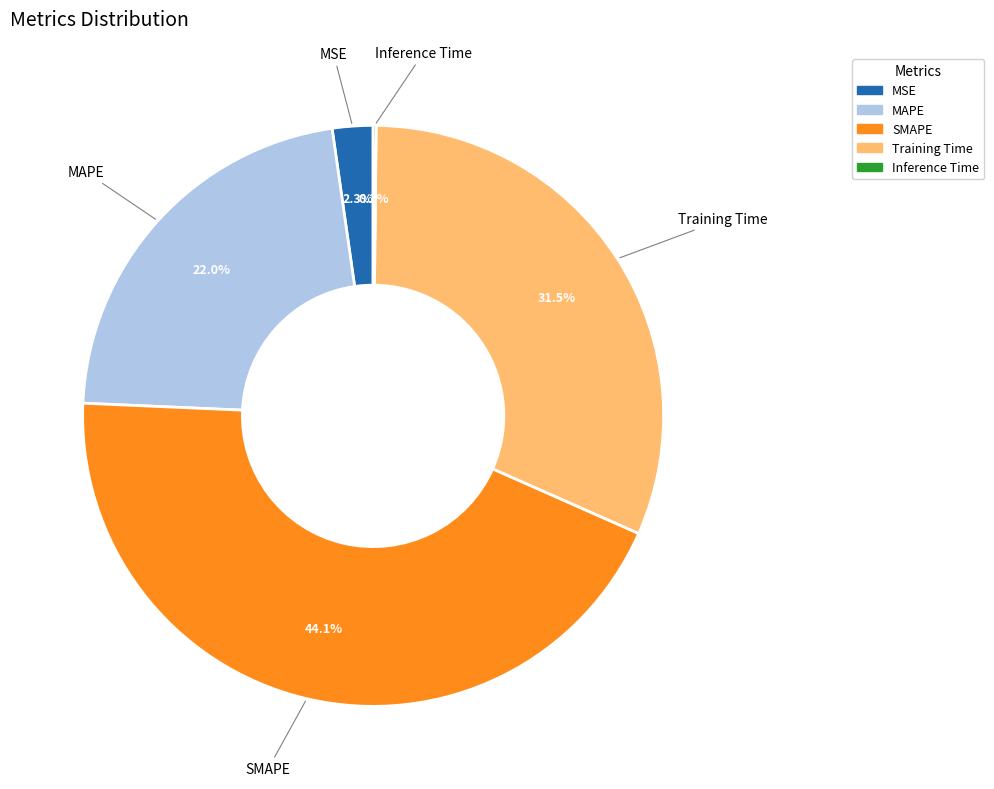

To the nearest percent, what is the difference between the Training Time and MSE slice percentages?

29%